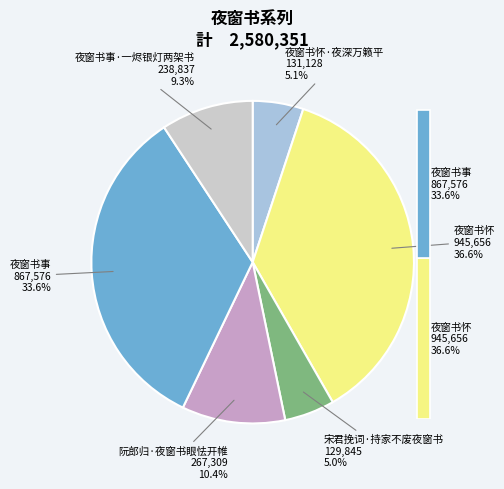

To the nearest percent, what portion does 夜窗书怀 represent?

37%